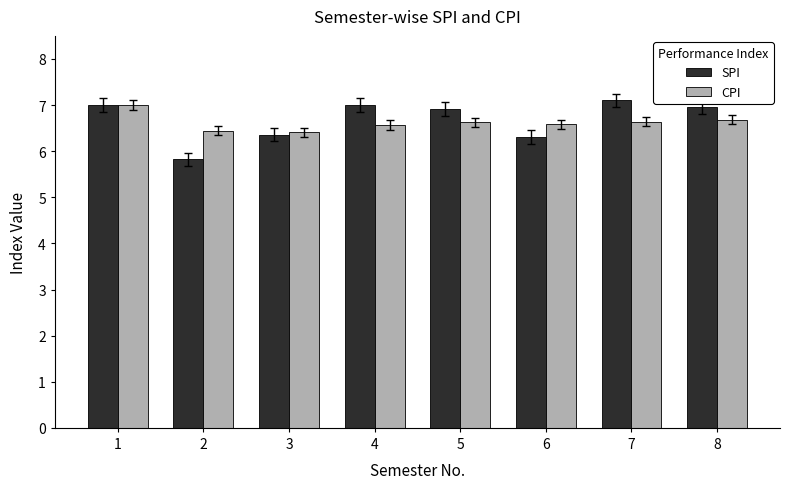

What is the sum of the CPI values at 3 and 4?

13.0